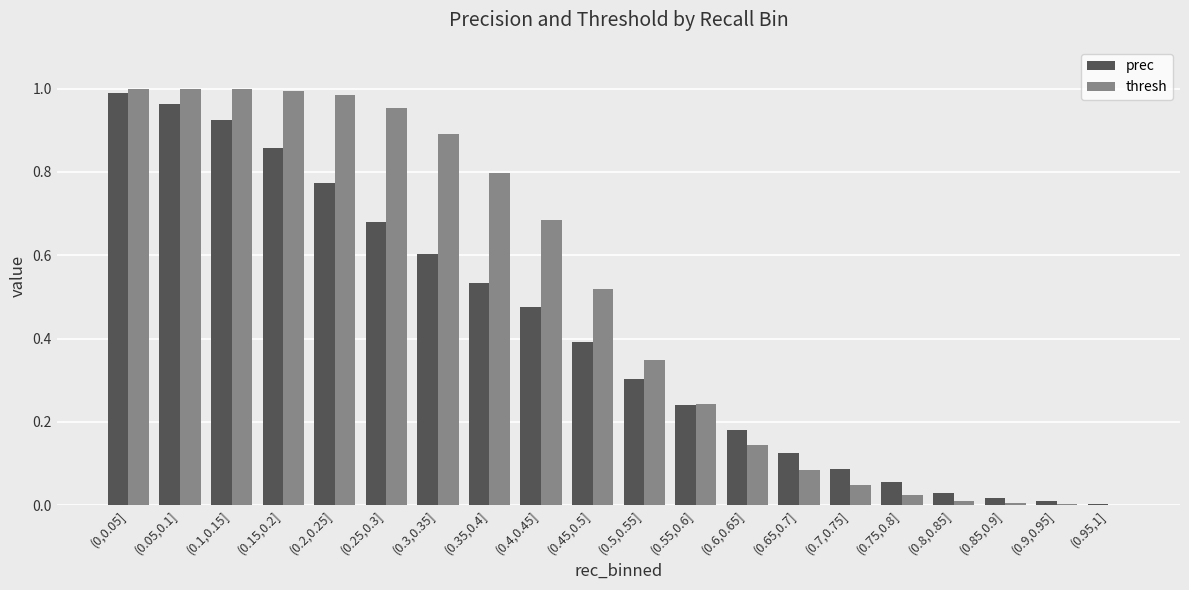

What is the average value of the prec series?

0.4